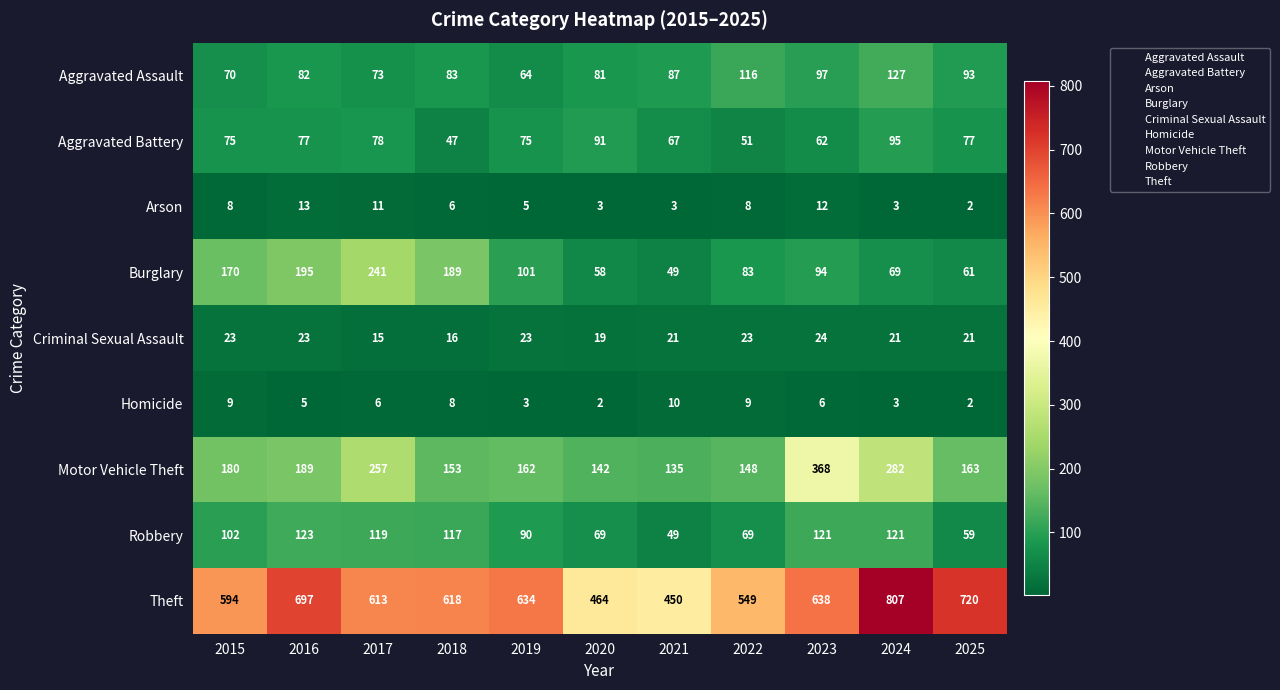

True or false: Aggravated Battery has a value of 127 at 2016.

False